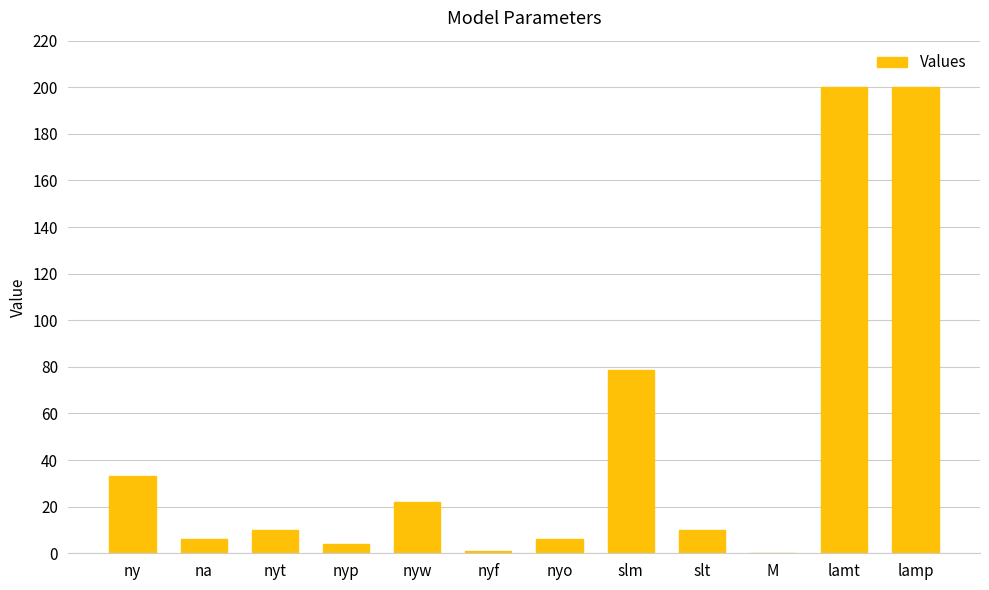

The chart shows a value of 200.0 at lamt. True or false?

True